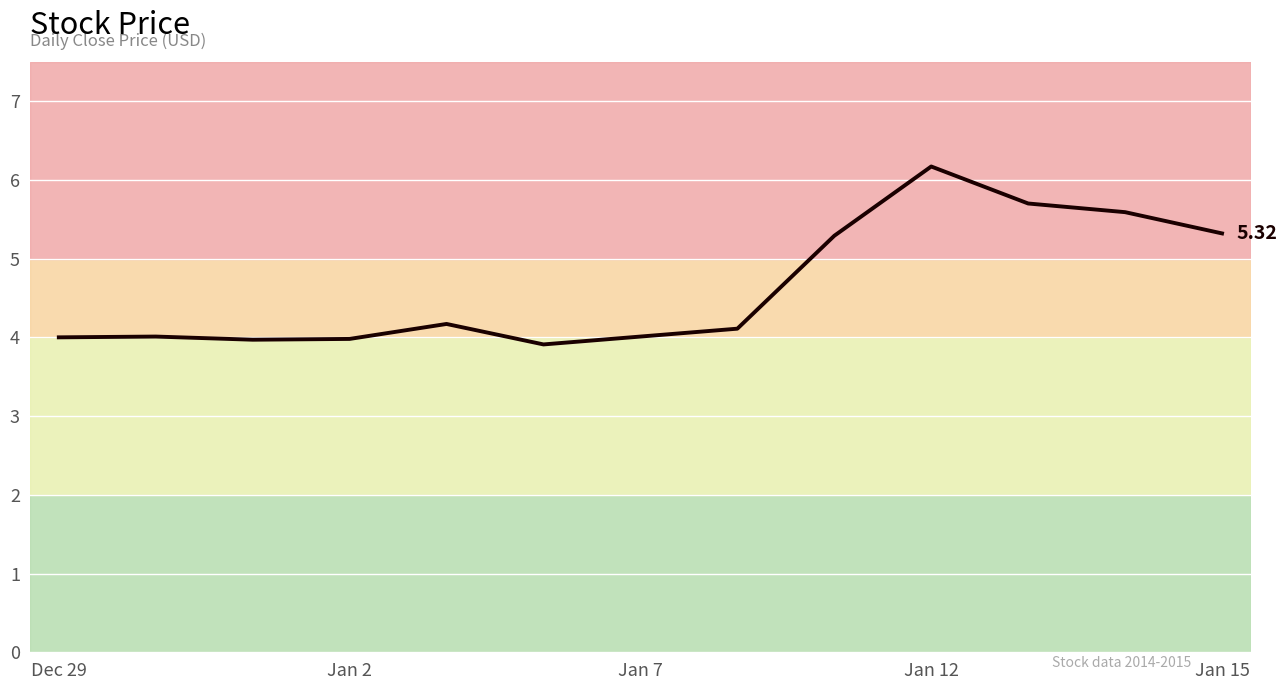

Does the chart display data point markers on the line(s)?

No